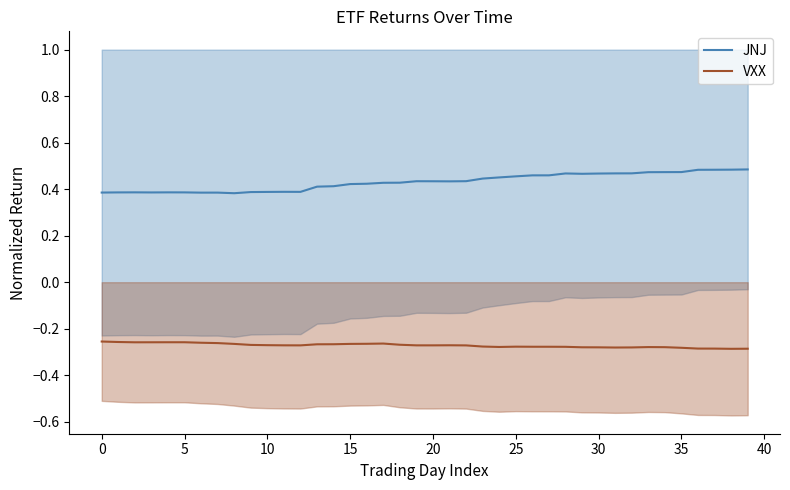

List the series in order of their peak value, lowest first.

VXX, JNJ